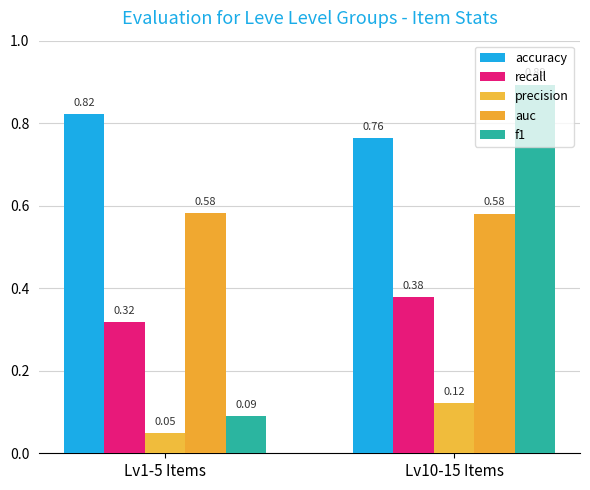

How many categories are shown in the chart?

2